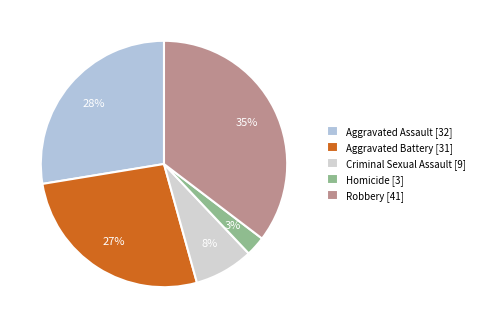

Which slice is the largest?

Robbery